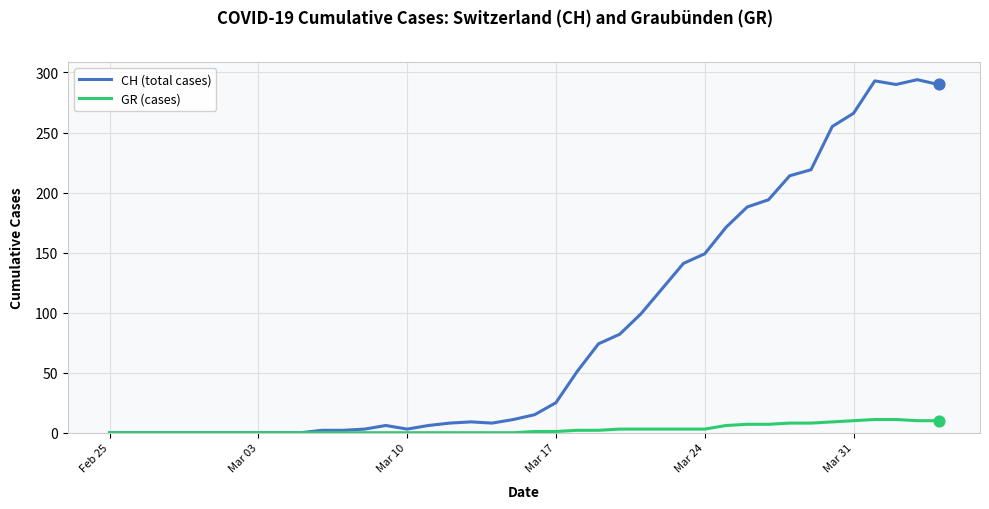

What are all the series names shown in the legend?

CH (total cases), GR (cases)